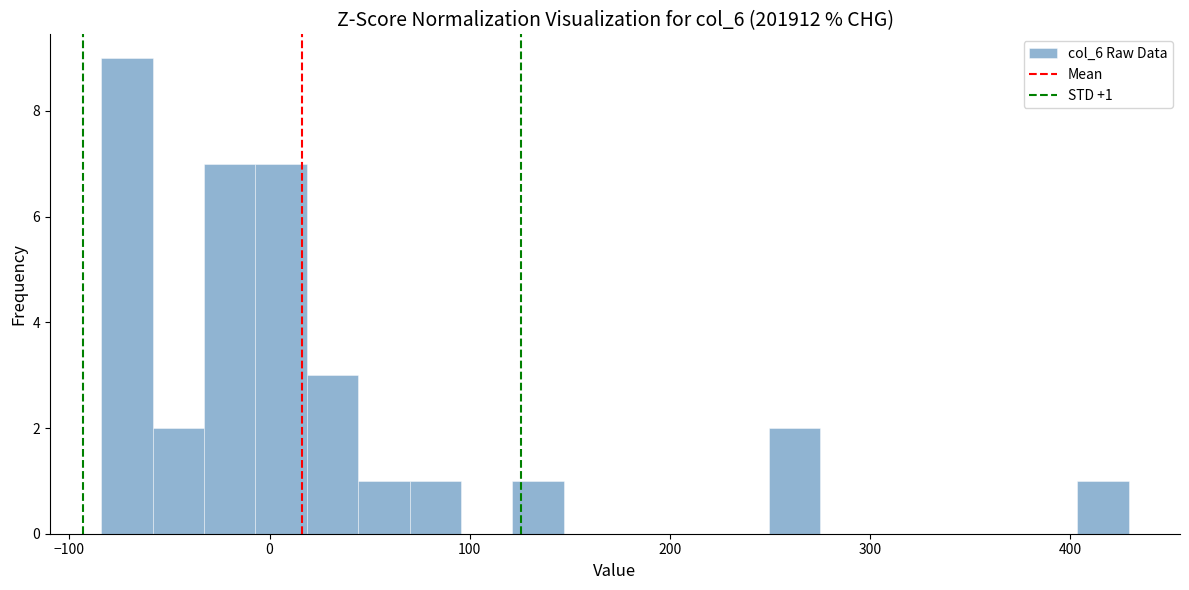

Around what value on the x-axis is the tallest bar? Give the approximate position of its centre, as read against the axis.

-70